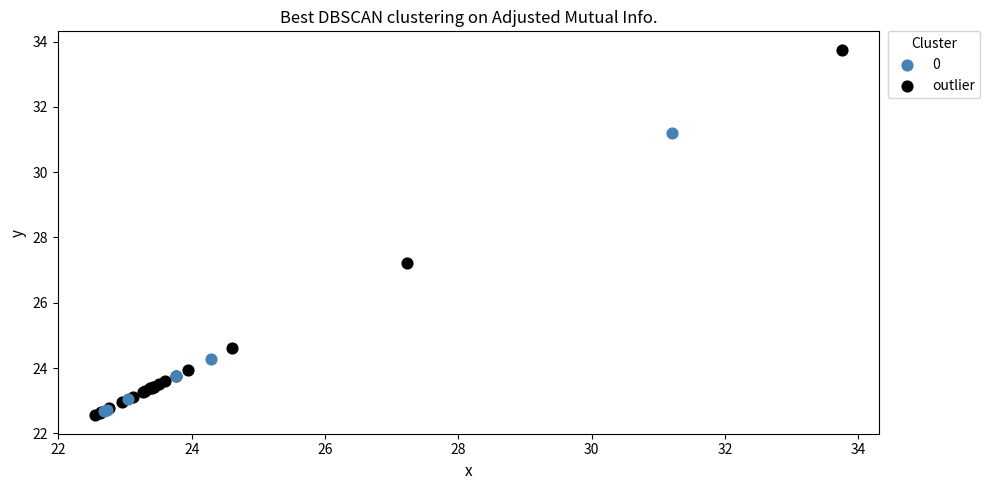

Which series has the widest spread of Y values?

outlier